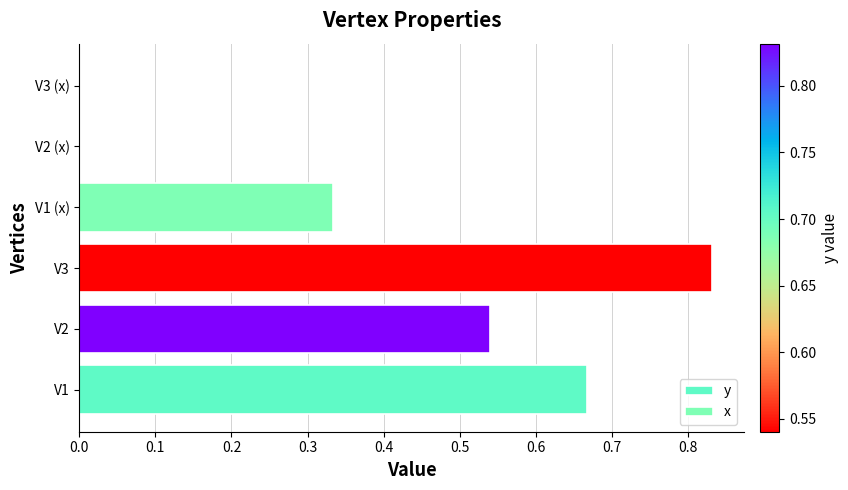

The y series shows 0.8 at V3. True or false?

True